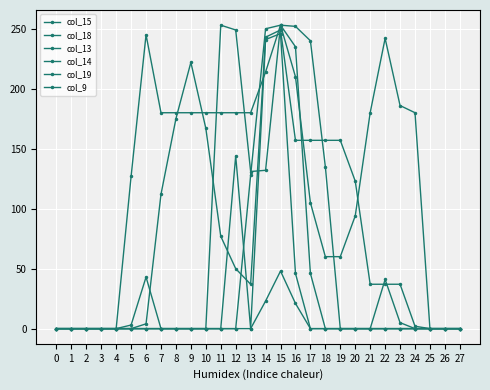

What is the difference between the maximum and second lowest values in the col_14 series?

246